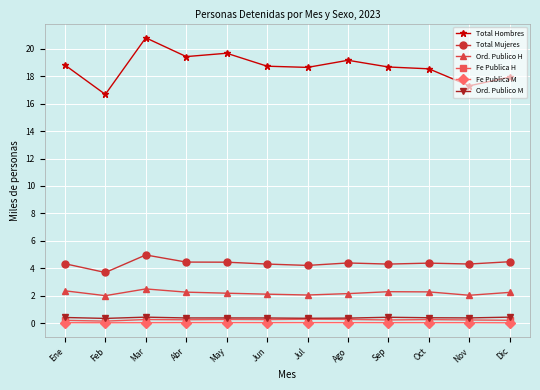

Count the Fe Publica H values in the range 0 to 1.

12